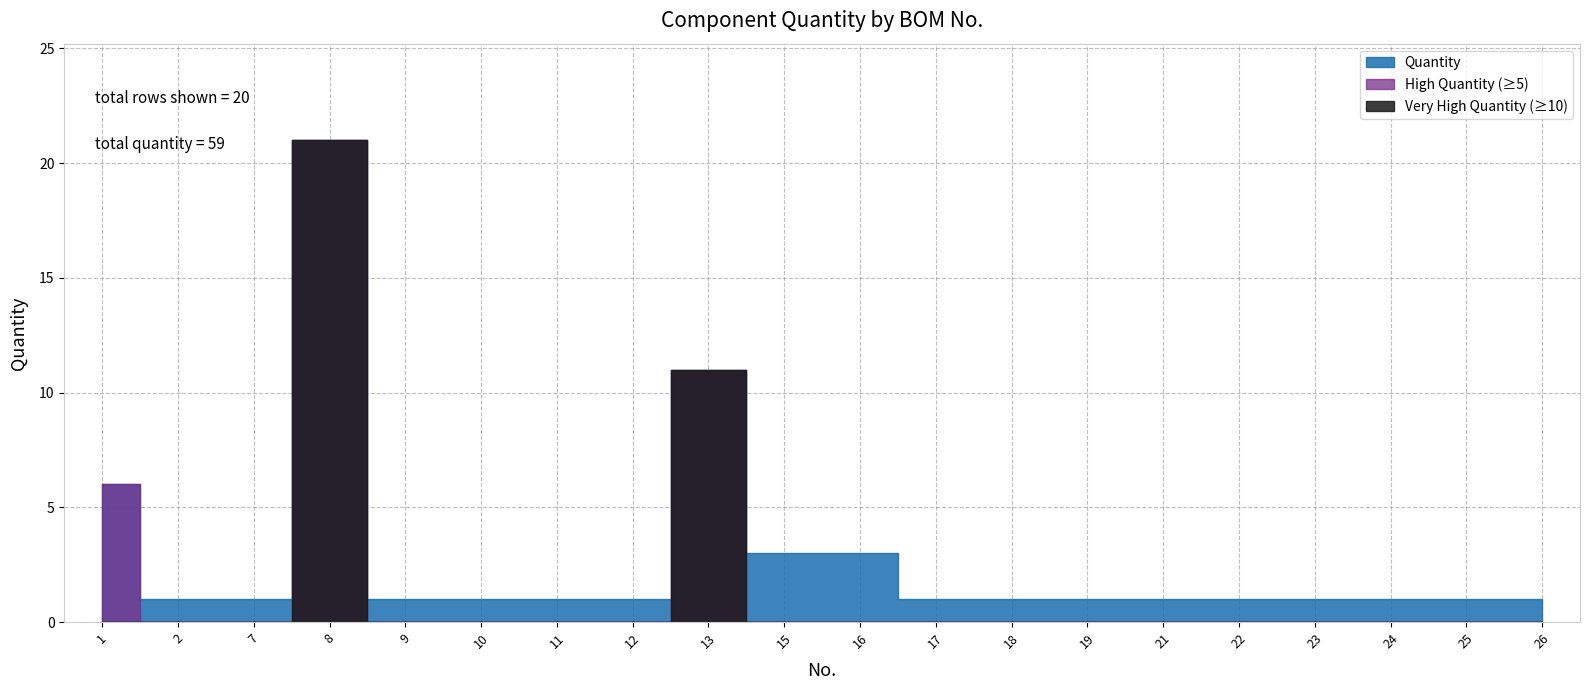

Reading left to right, transcribe all the data shown in this chart.

1=6	2=1	7=1	8=21	9=1	10=1	11=1	12=1	13=11	15=3	16=3	17=1	18=1	19=1	21=1	22=1	23=1	24=1	25=1	26=1